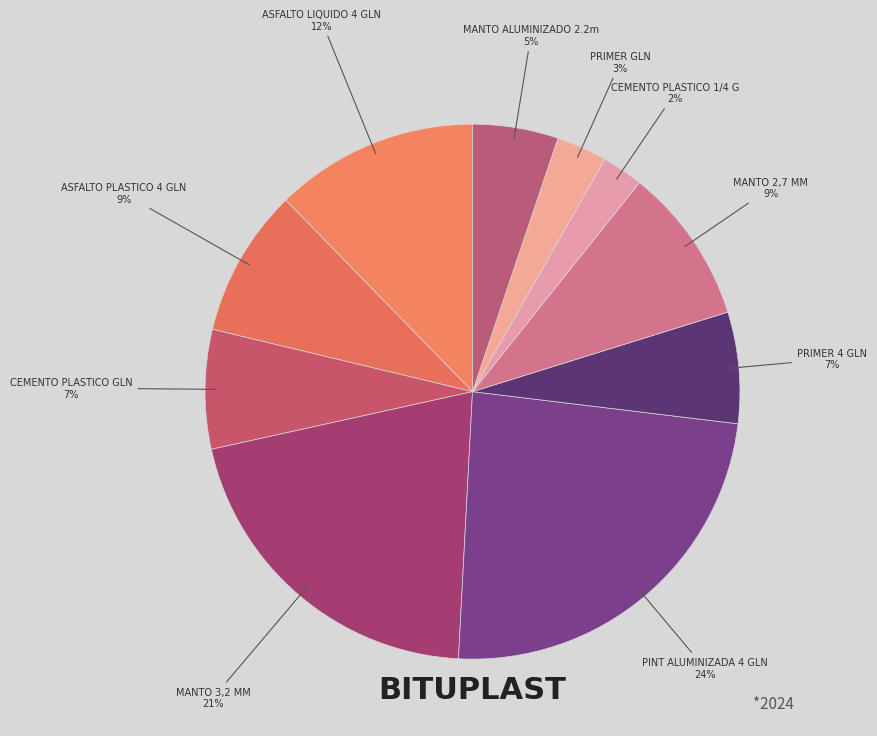

Count the number of slices in the pie.

10